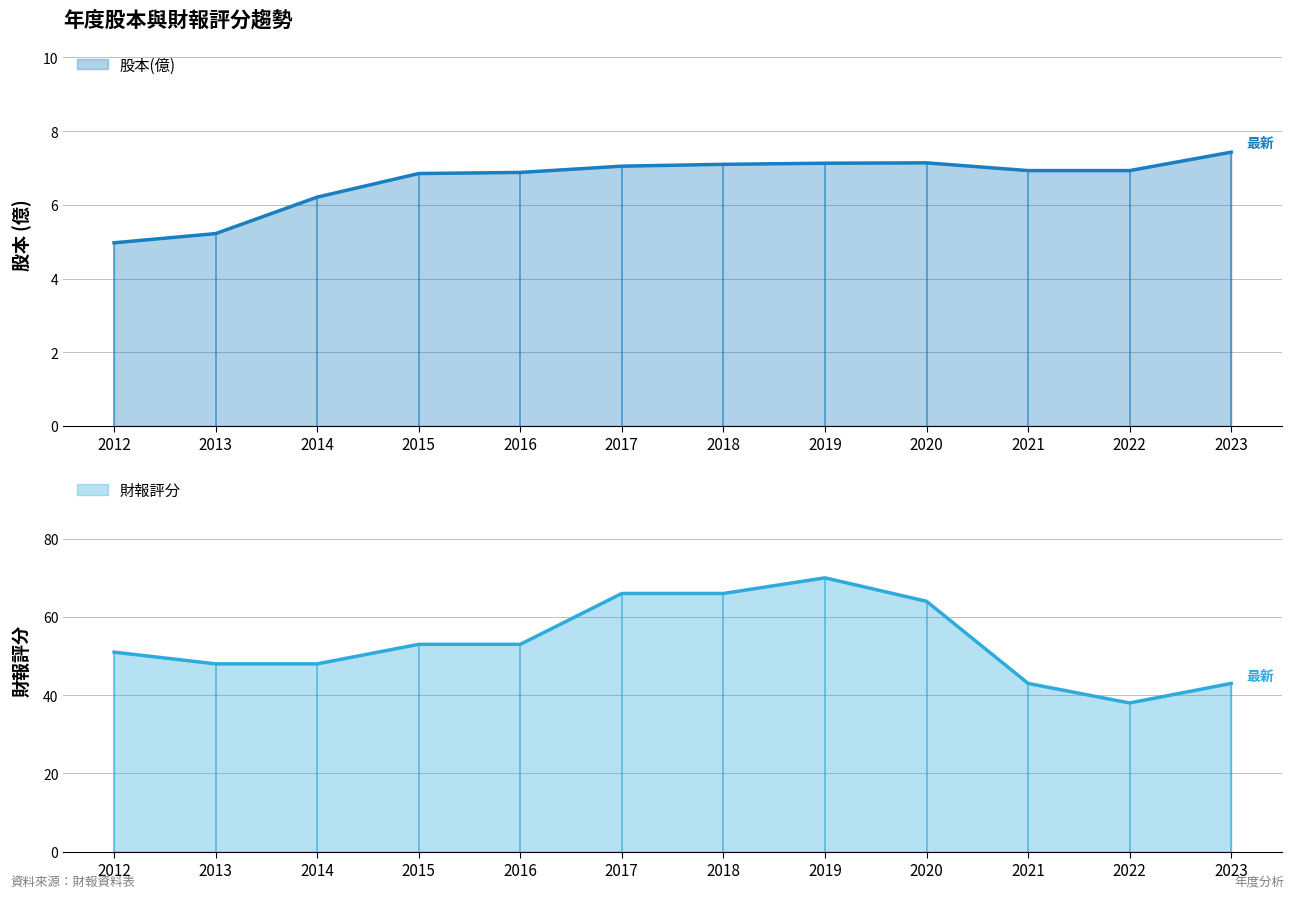

What is the value of the 股本(億) point at the 1st from the left?

5.0